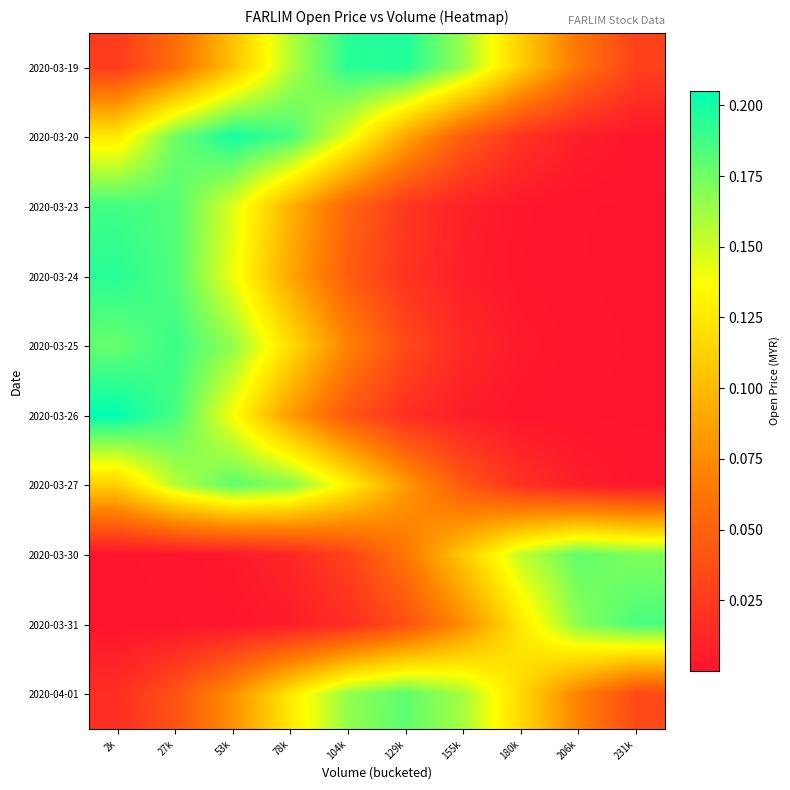

What is the total value across all series at 27k?

1.2